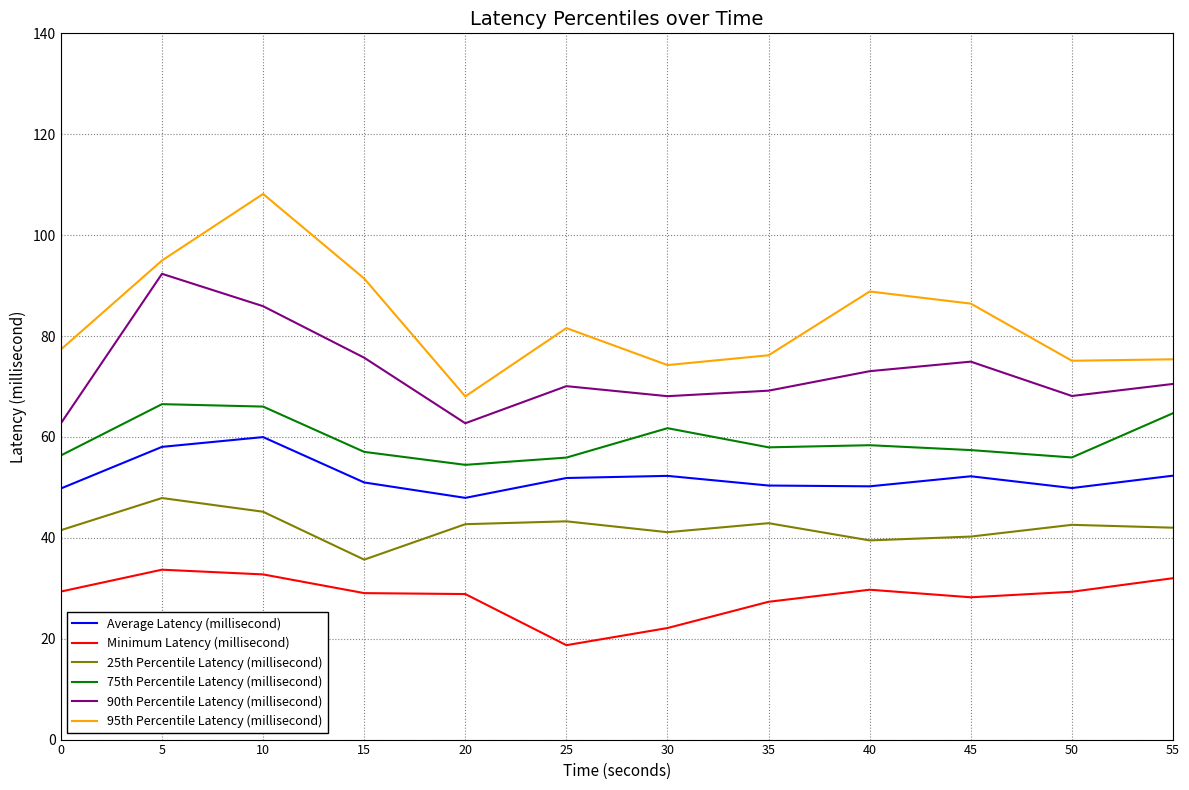

What is the difference between the second highest and minimum values in the Average Latency (millisecond) series?

10.1